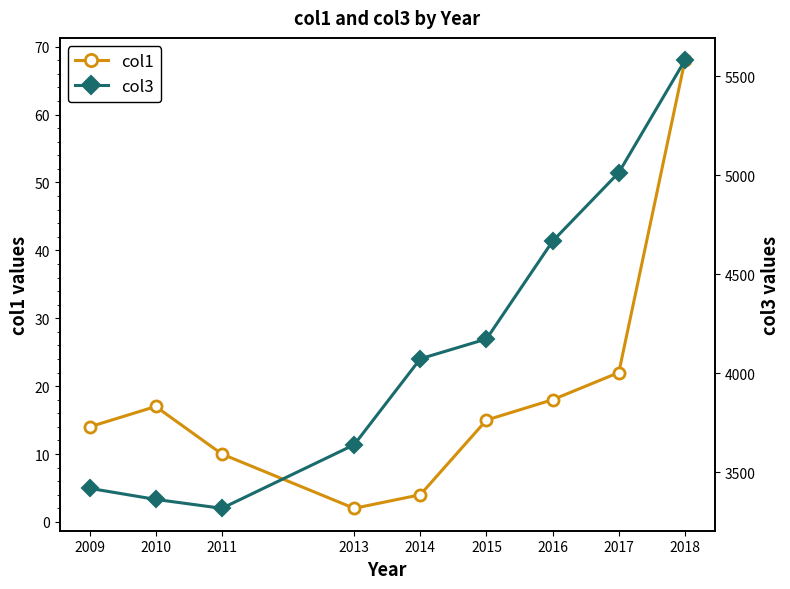

How many interior local peaks does the col1 series have?

1